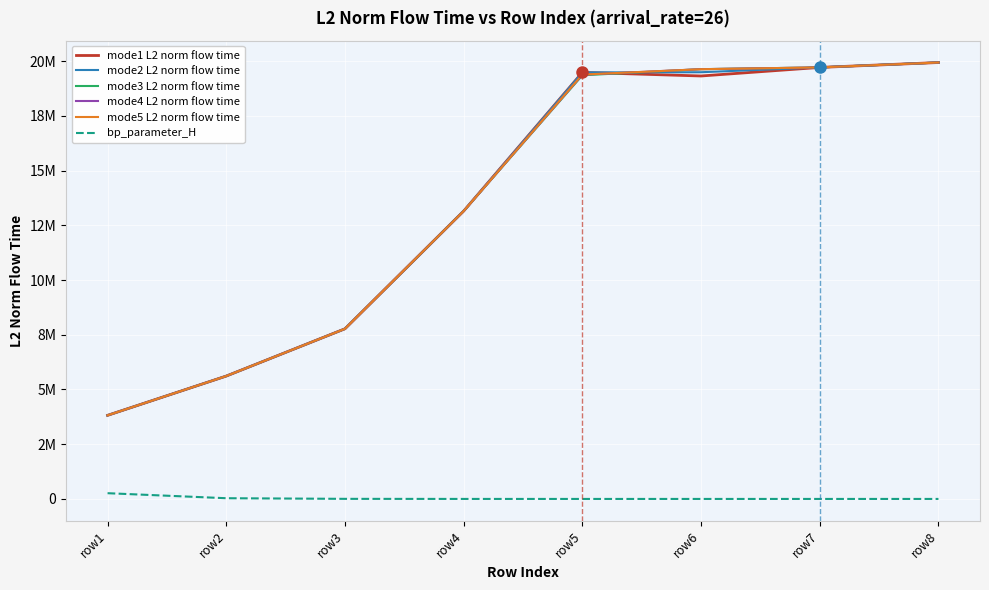

Reading left to right, transcribe all the data shown in this chart.

mode1 L2 norm flow time: row1=3818860.3	row2=5613505.6	row3=7772508.0	row4=13149895.8	row5=19484134.9	row6=19319549.5	row7=19711009.7	row8=19934731.8
mode2 L2 norm flow time: row1=3818860.3	row2=5613505.6	row3=7772508.0	row4=13149895.8	row5=19482932.1	row6=19491247.9	row7=19711009.7	row8=19934731.8
mode3 L2 norm flow time: row1=3818860.3	row2=5613505.6	row3=7772508.0	row4=13149895.8	row5=19352061.1	row6=19630703.1	row7=19711009.7	row8=19934731.8
mode4 L2 norm flow time: row1=3818860.3	row2=5613505.6	row3=7772508.0	row4=13149895.8	row5=19377359.6	row6=19630611.8	row7=19711009.7	row8=19934731.8
mode5 L2 norm flow time: row1=3818860.3	row2=5613505.6	row3=7772508.0	row4=13149895.8	row5=19384584.5	row6=19629532.9	row7=19711009.7	row8=19934731.8
bp_parameter_H: row1=262144.0	row2=32768.0	row3=4096.0	row4=512.0	row5=24.0	row6=18.0	row7=12.0	row8=64.0